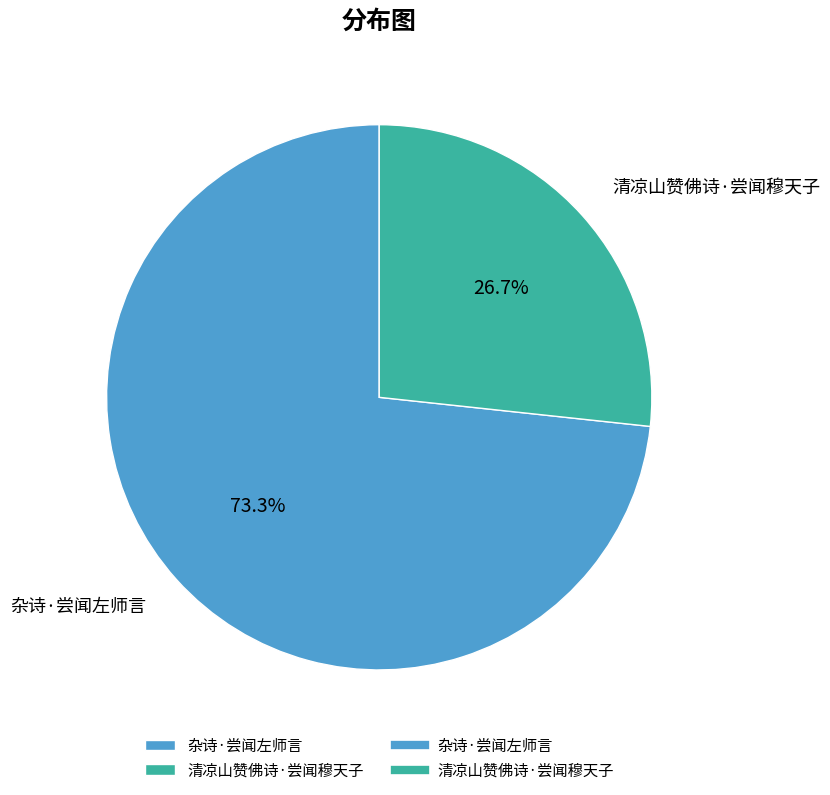

Rank the categories by value from highest to lowest.

杂诗·尝闻左师言, 清凉山赞佛诗·尝闻穆天子